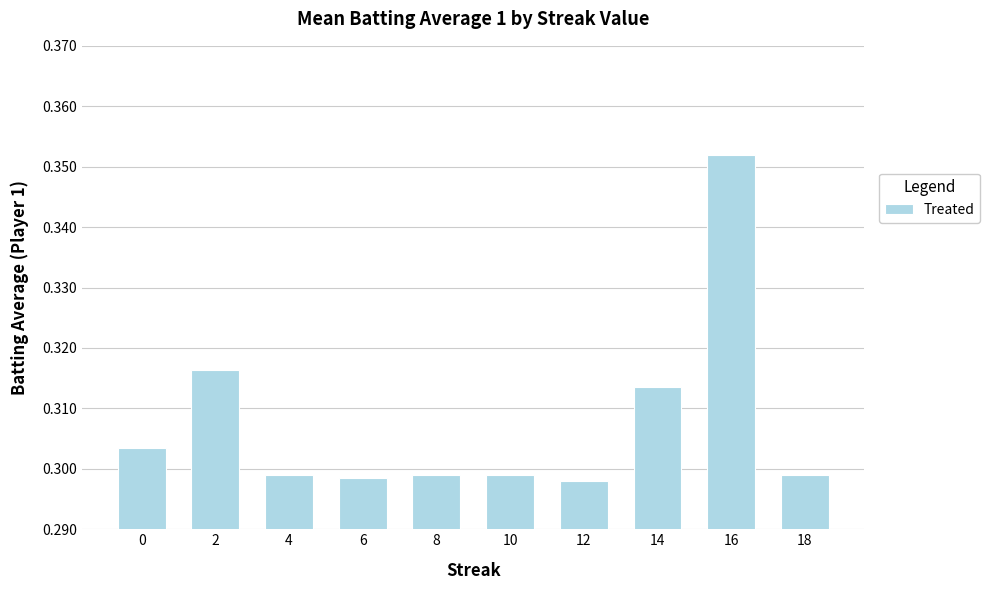

The value at 16 is 0.5. True or false?

False